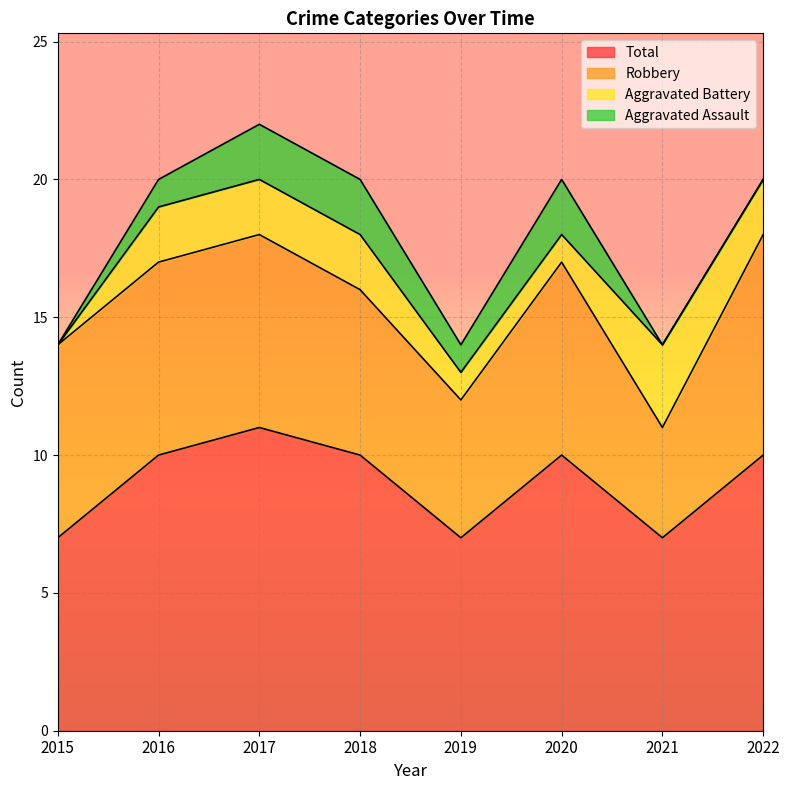

What are all the series names shown in the legend?

Total, Robbery, Aggravated Battery, Aggravated Assault